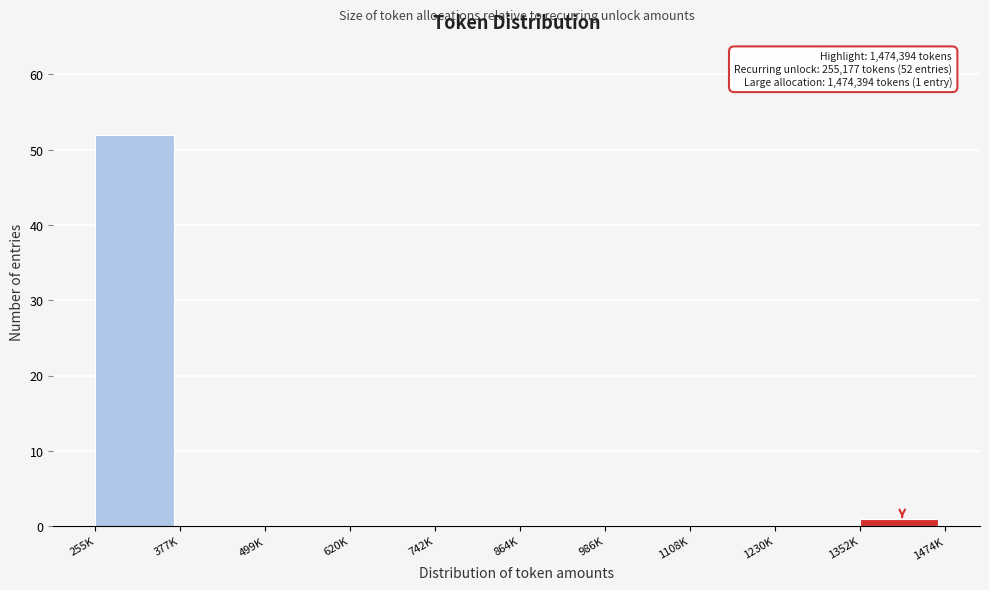

Reading right to left, what are all the values shown in this chart?

1352K=1	1230K=0	1108K=0	986K=0	864K=0	742K=0	620K=0	499K=0	377K=0	255K=52